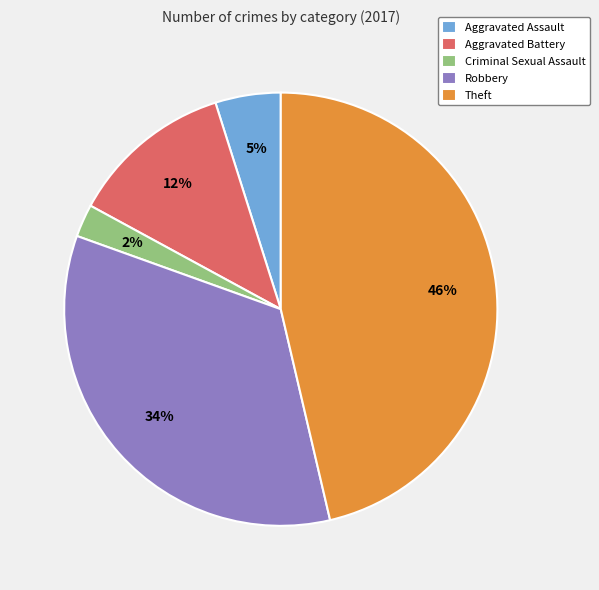

Is it true that Aggravated Assault is 5% of the pie?

True